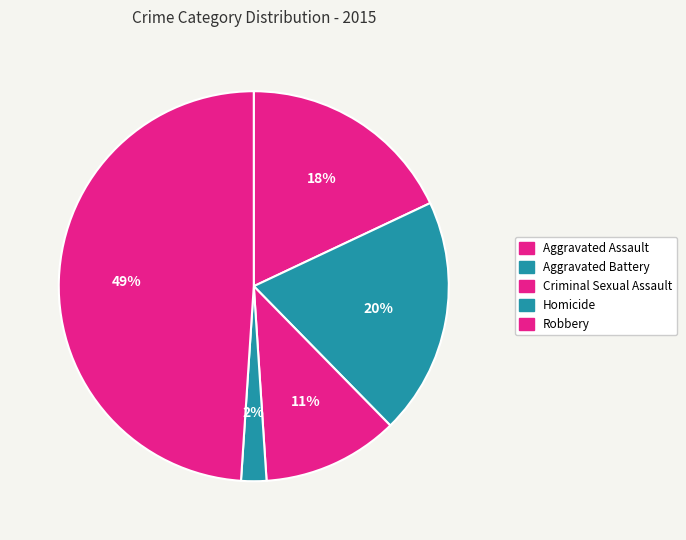

Combined, what portion of the pie is Aggravated Battery and Aggravated Assault?

37.7%